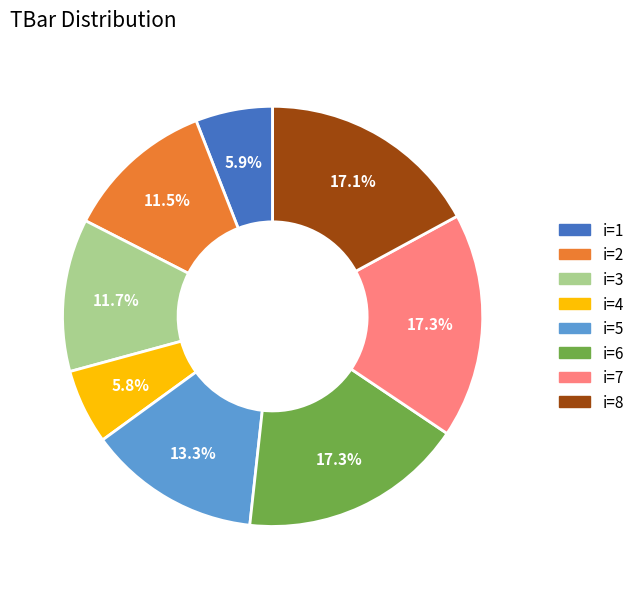

Is there a majority slice in this chart?

No